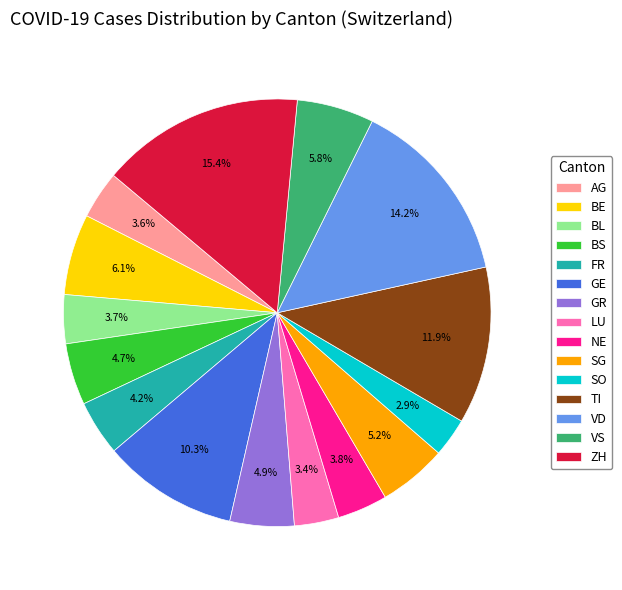

How many segments does this pie chart have?

15